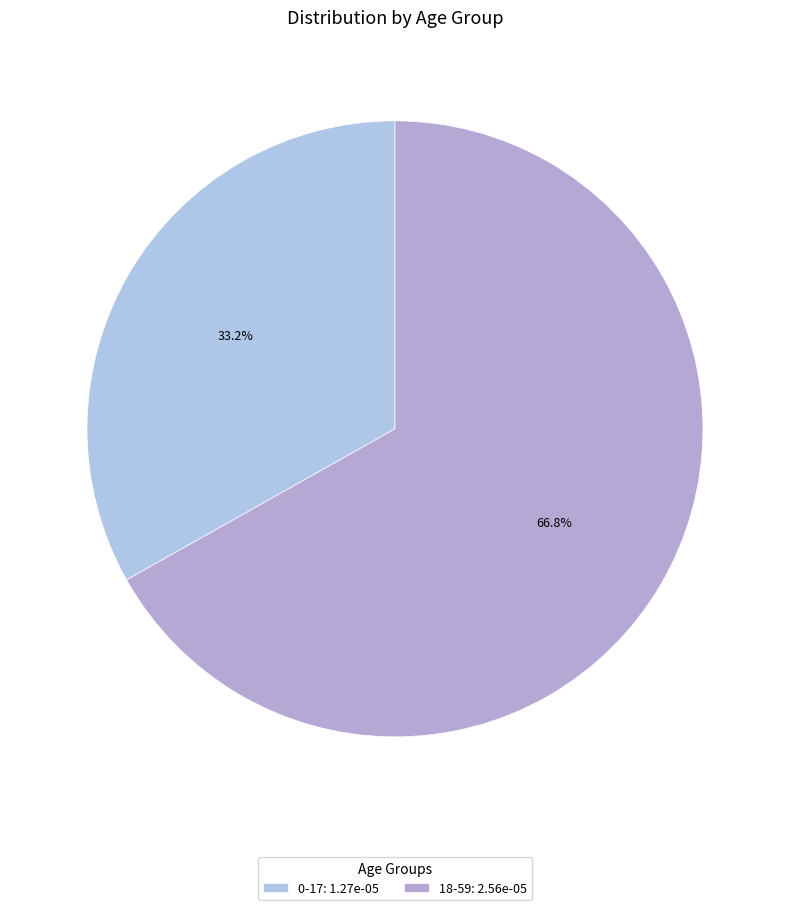

True or false: 0-17 accounts for 33% of the total.

True